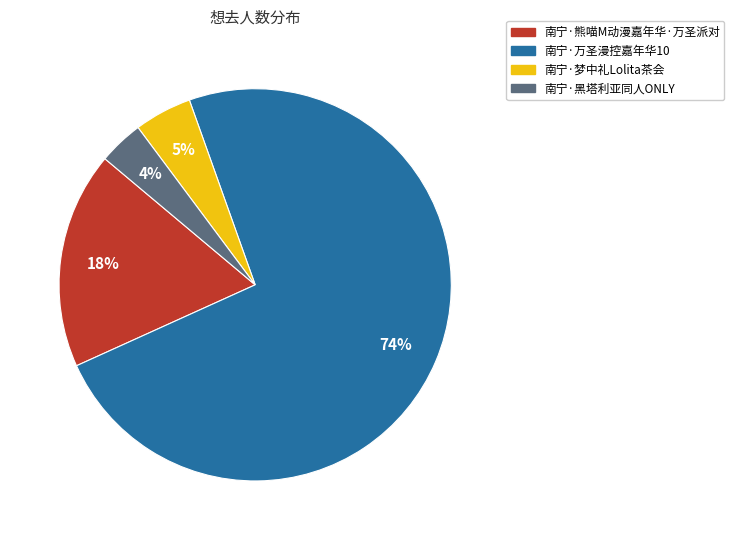

Is it true that 南宁·万圣漫控嘉年华10 is 84% of the pie?

False